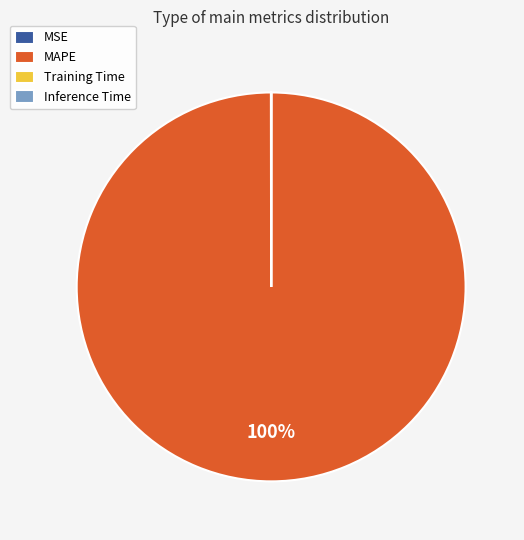

Is it true that MAPE is 90% of the pie?

False